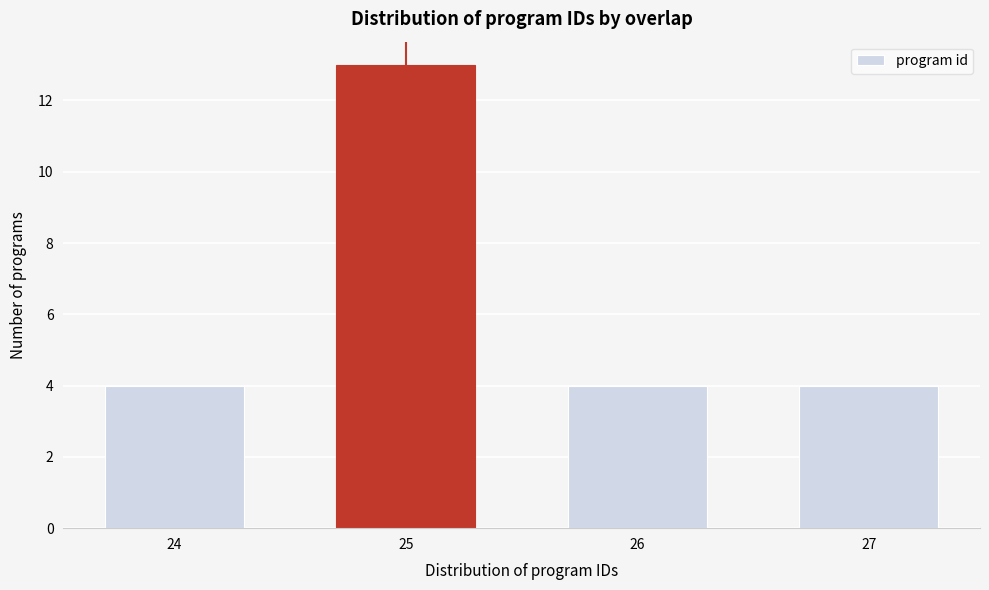

Reading left to right, transcribe all the data shown in this chart.

4	13	4	4